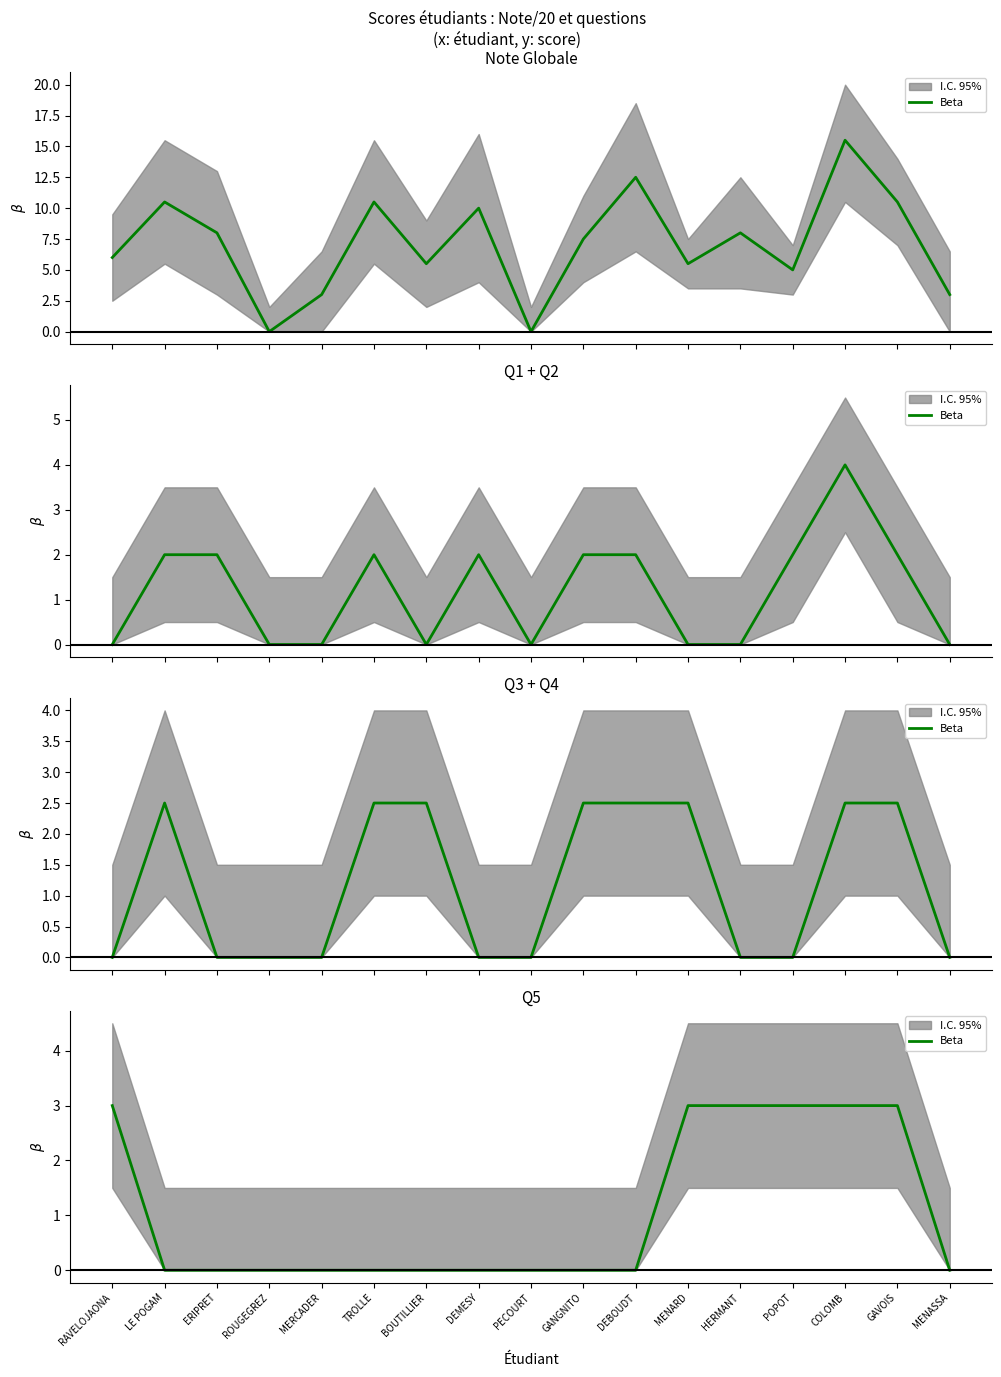

The chart shows a value of 3 at GAVOIS. True or false?

True